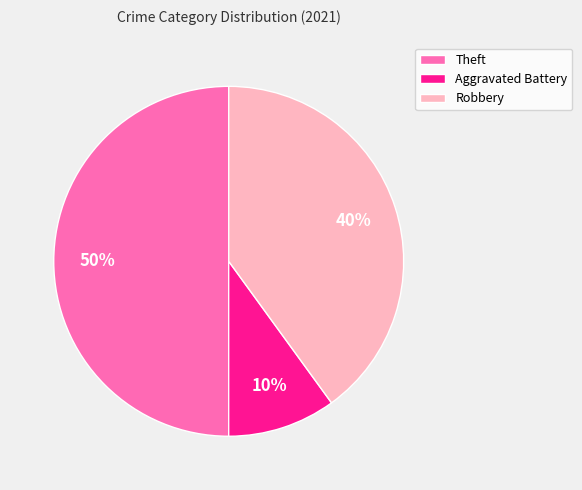

To the nearest percent, what is the difference between the largest and smallest slice percentages?

40%